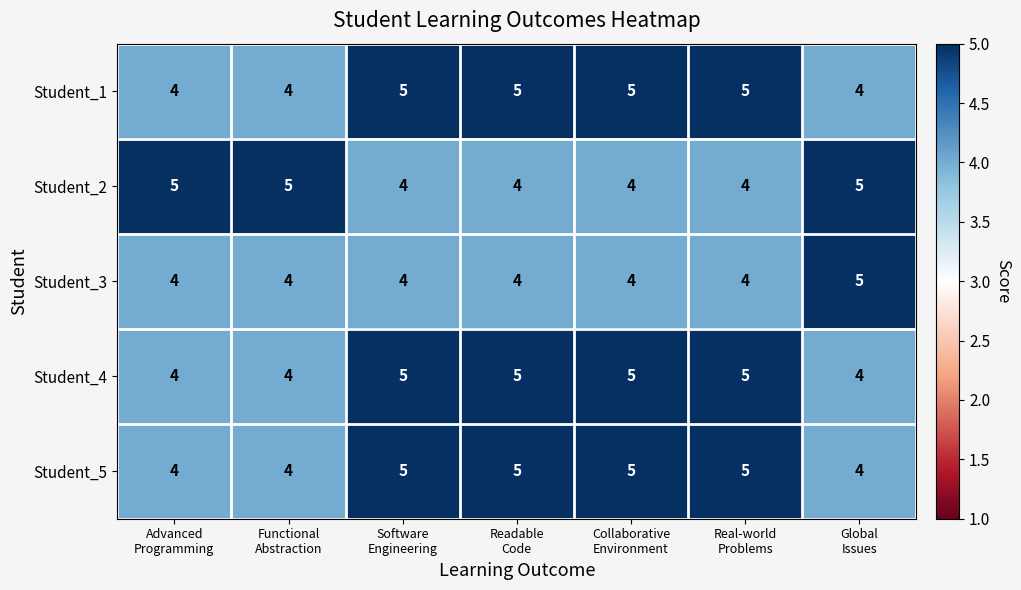

How many distinct data groups are displayed?

5